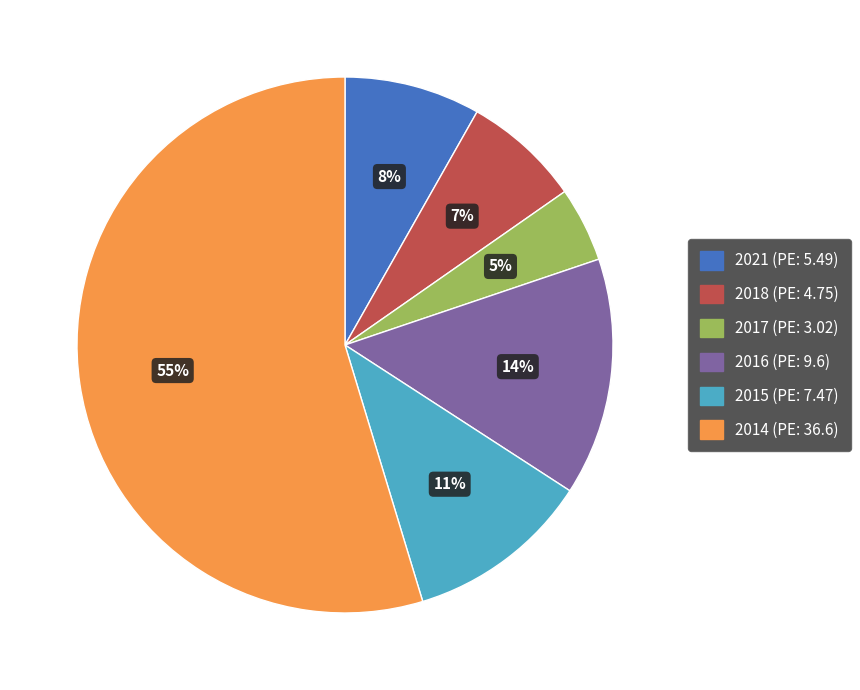

To the nearest percent, what is the average slice percentage?

17%